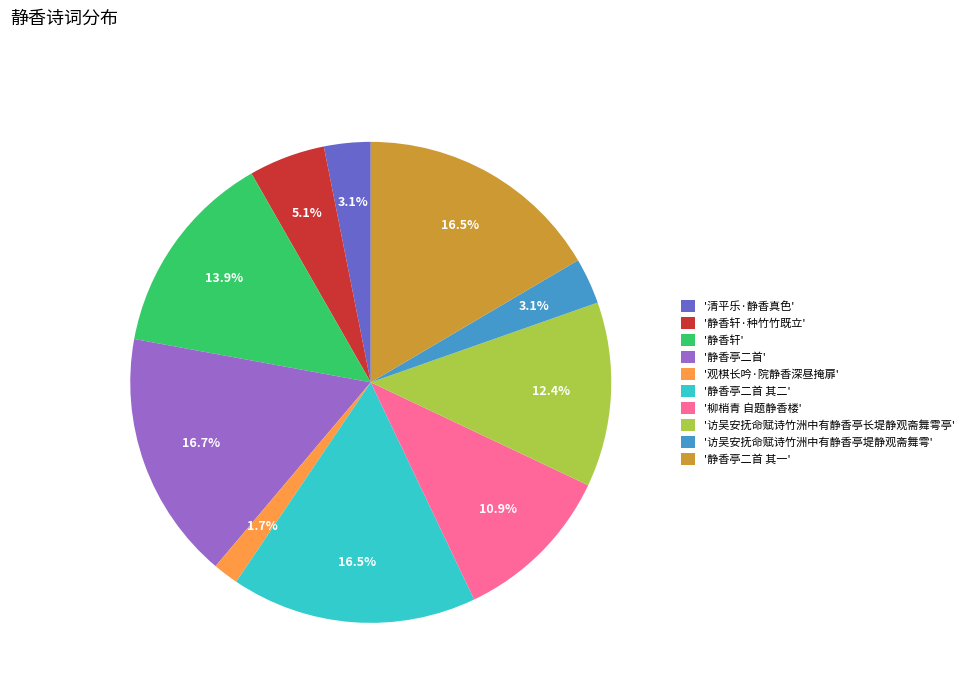

Does '静香亭二首 其一' account for over 50% of the chart?

No